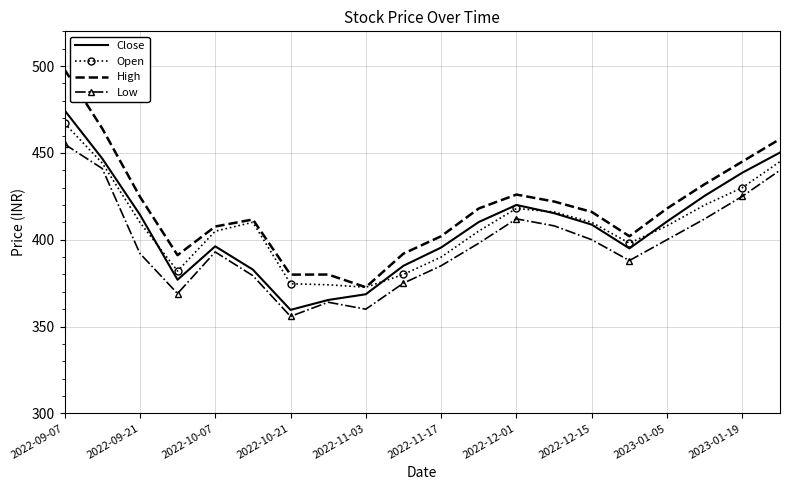

What are all the series names shown in the legend?

Close, Open, High, Low